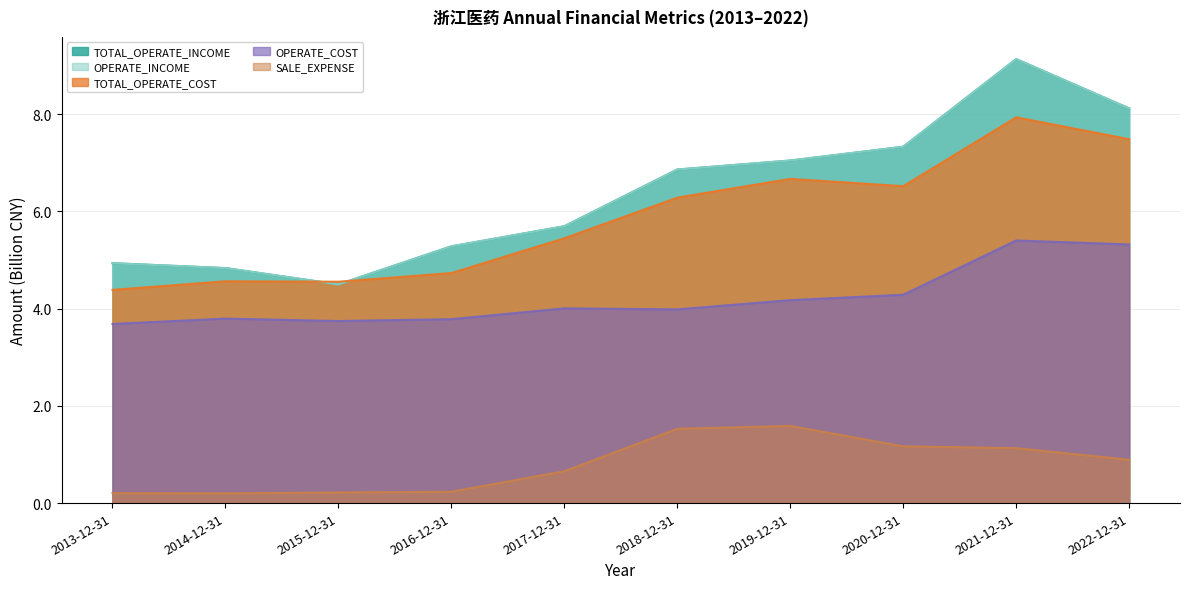

True or false: OPERATE_INCOME has a value of 7.5 at 2014-12-31.

False